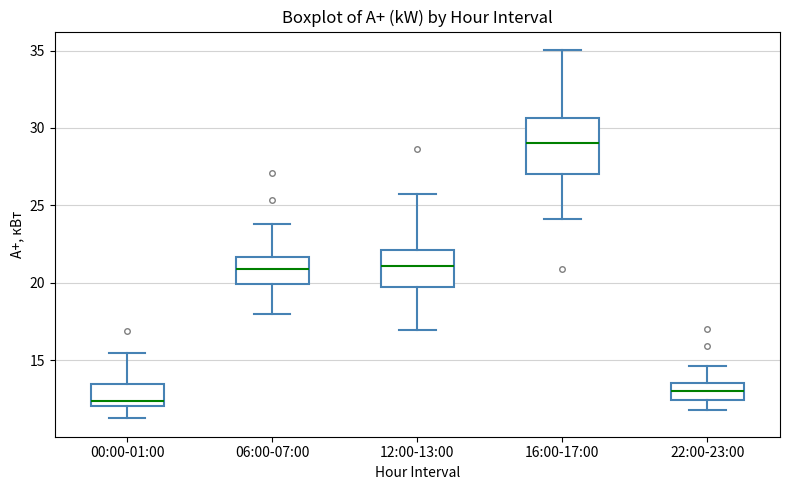

Where does the lower whisker of the box for 00:00-01:00 end on the y-axis? The values are not printed on the chart, so give them approximately, as read against the axis.

11.0